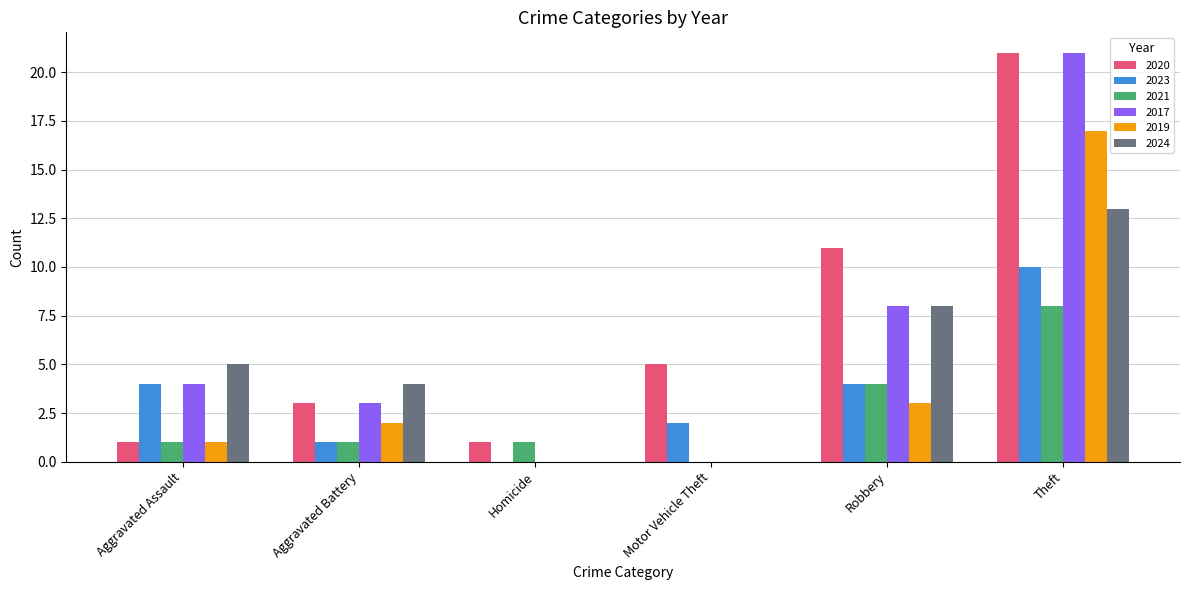

Which category has the highest value in the 2023 series?

Theft